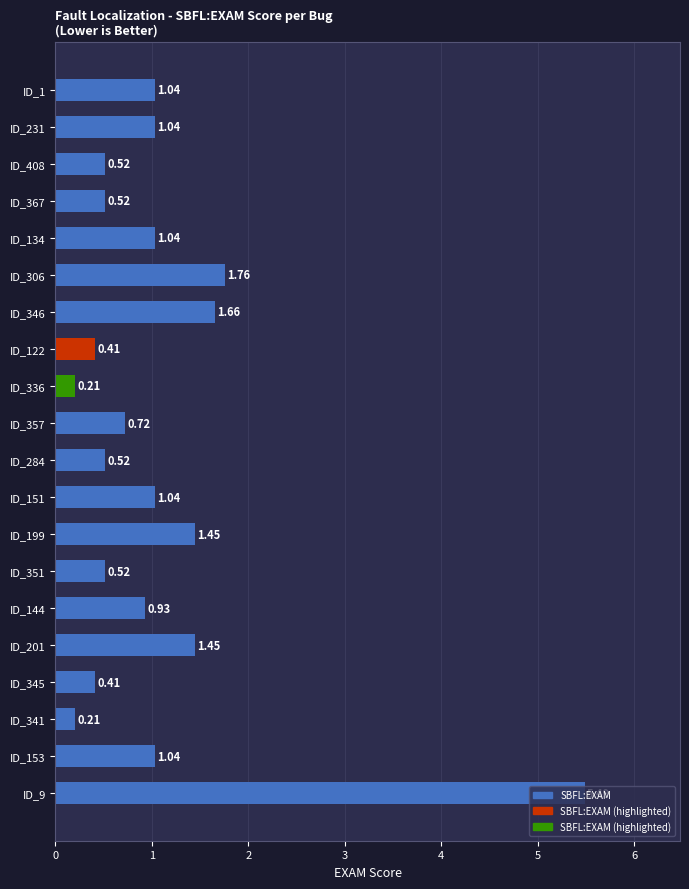

What is the greatest value displayed?

5.5